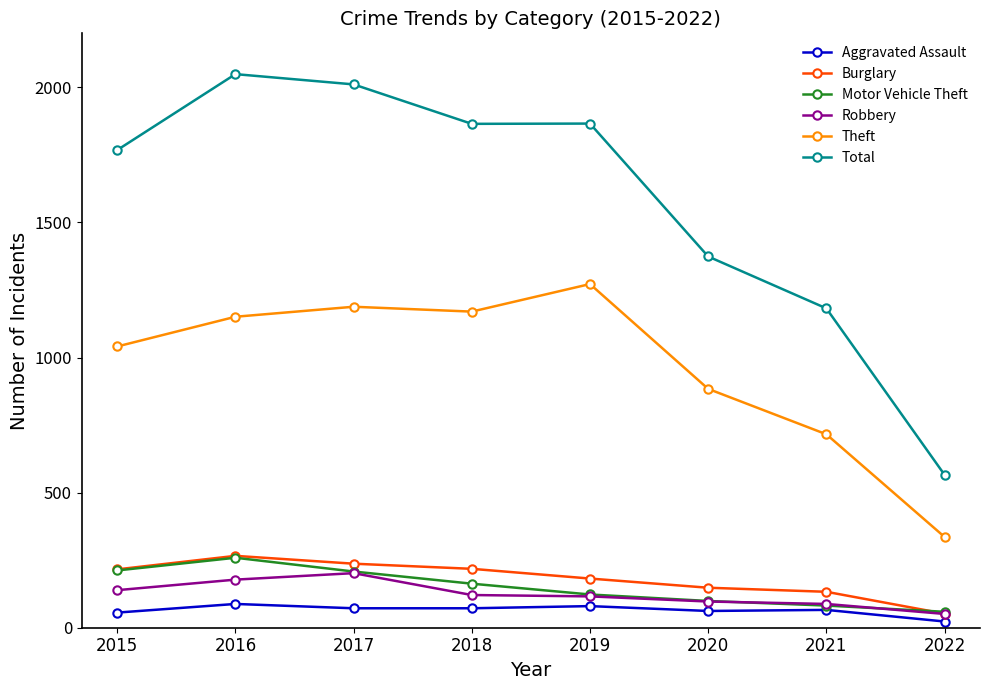

What is the minimum value for Motor Vehicle Theft?

59